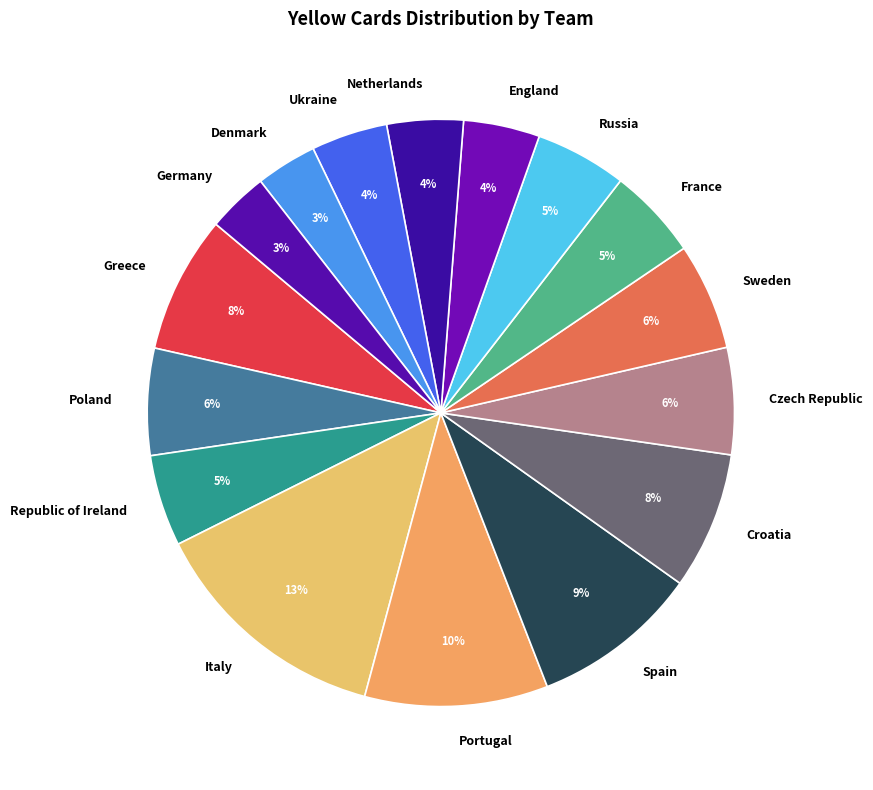

How many slices are in this pie chart?

16